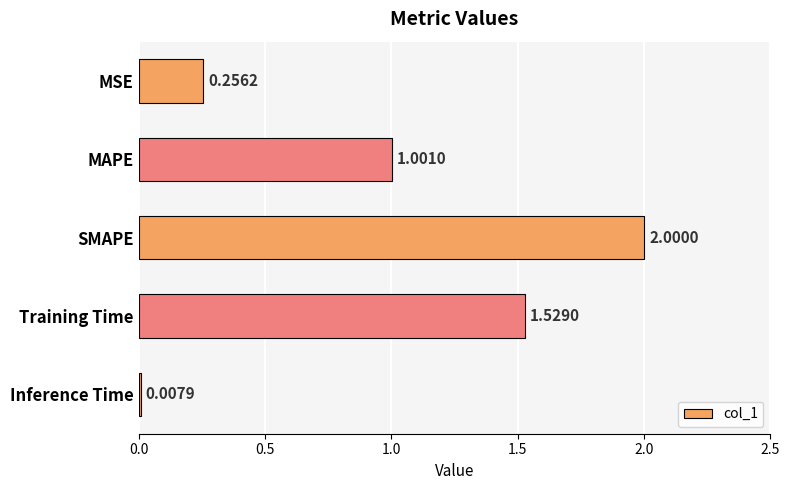

Does the chart contain any negative values?

No